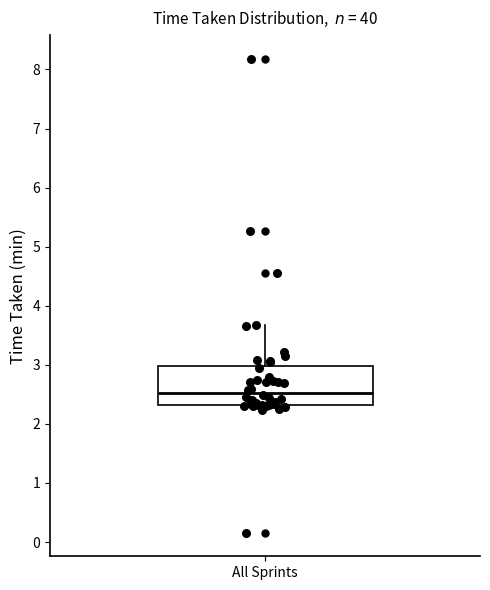

Transcribe this box plot: give where the median line is, the range the box spans, and where the two whiskers end, as read against the y-axis. The values are not printed on the chart, so give them approximately, as read against the axis.

median 2.5, box 2.3 to 3.0, whiskers 2.2 to 3.7